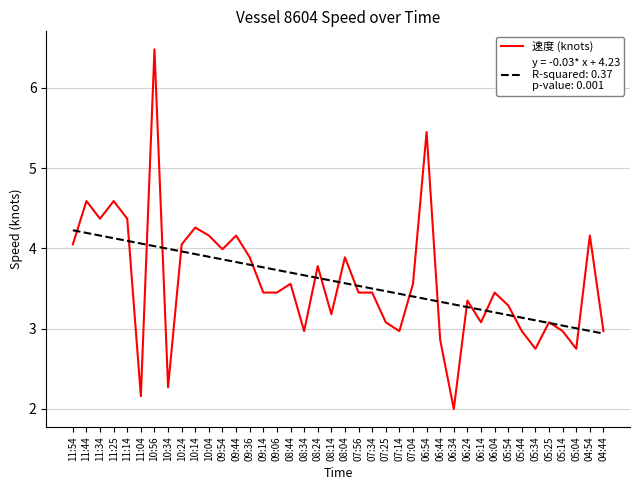

Count the number of data series in this chart.

2